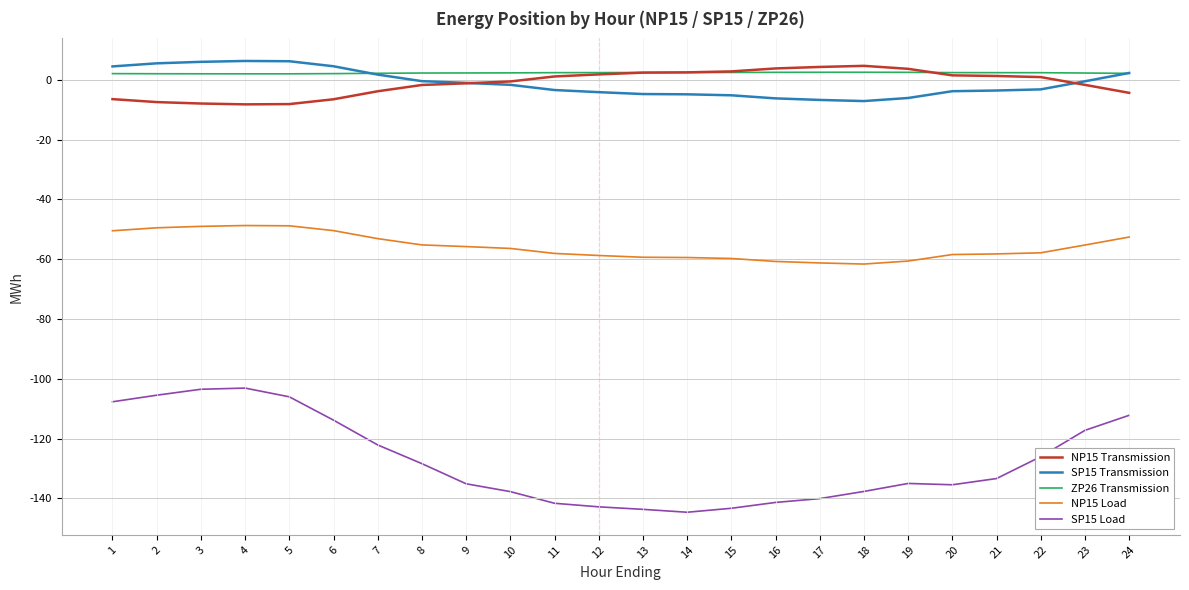

What is the minimum value shown in the chart?

-144.6